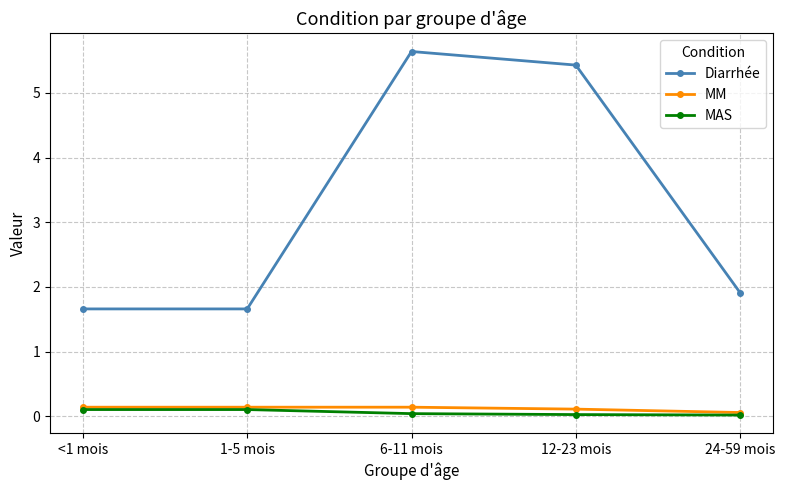

Which series changed the most between 1-5 mois and 12-23 mois?

Diarrhée